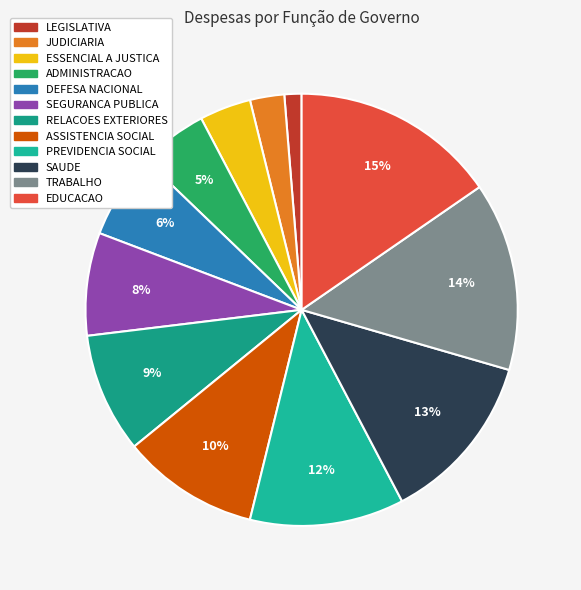

Which category has the biggest portion of the pie?

EDUCACAO